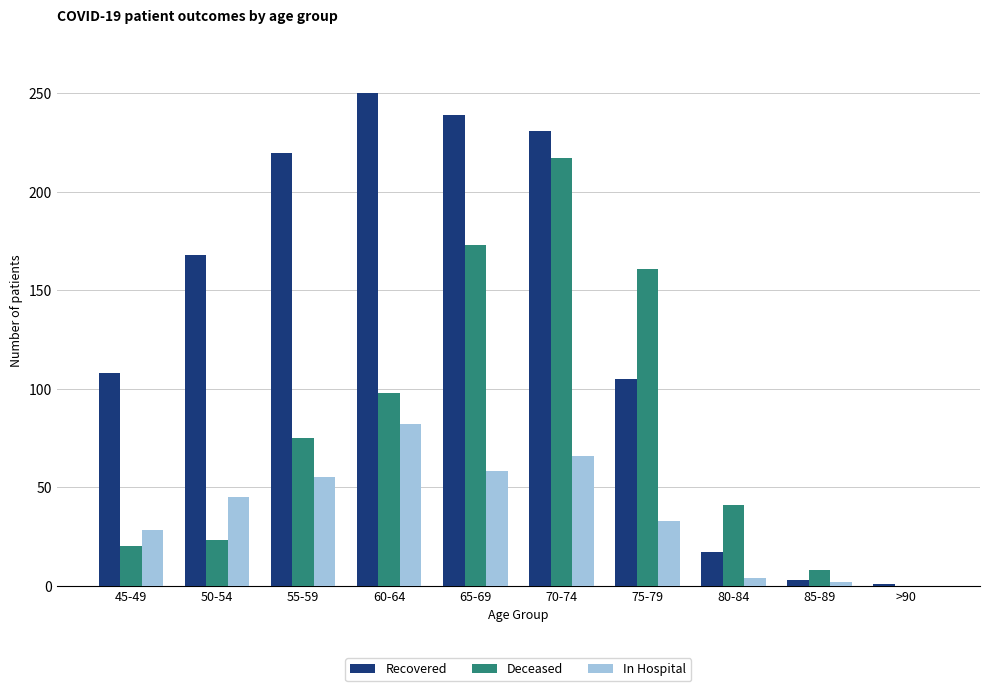

Count the number of data series in this chart.

3